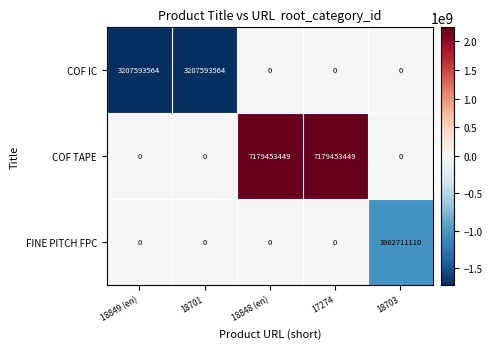

What is the maximum value shown in the chart?

7179453449